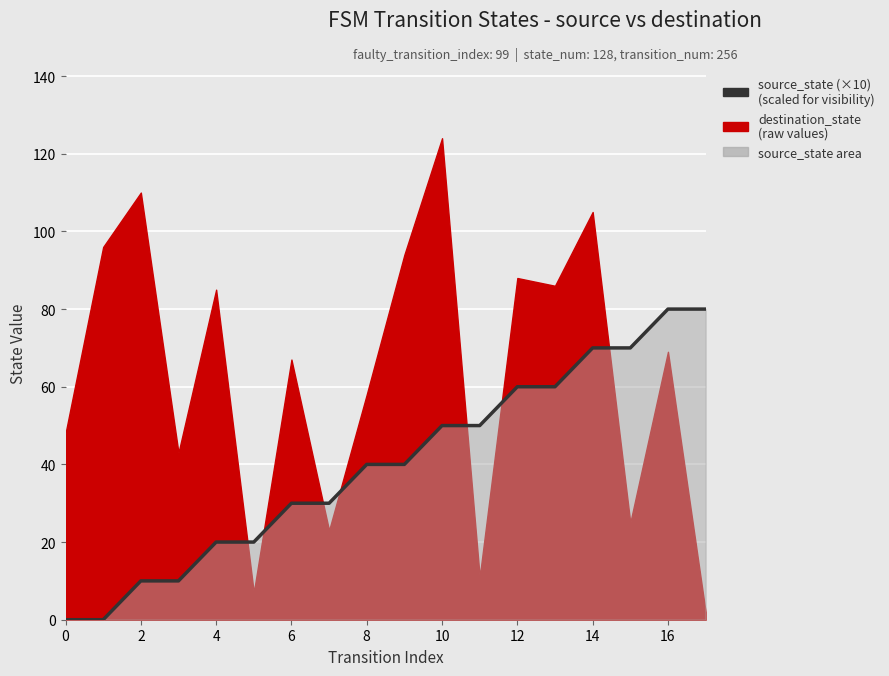

What is the sum of all values?

720